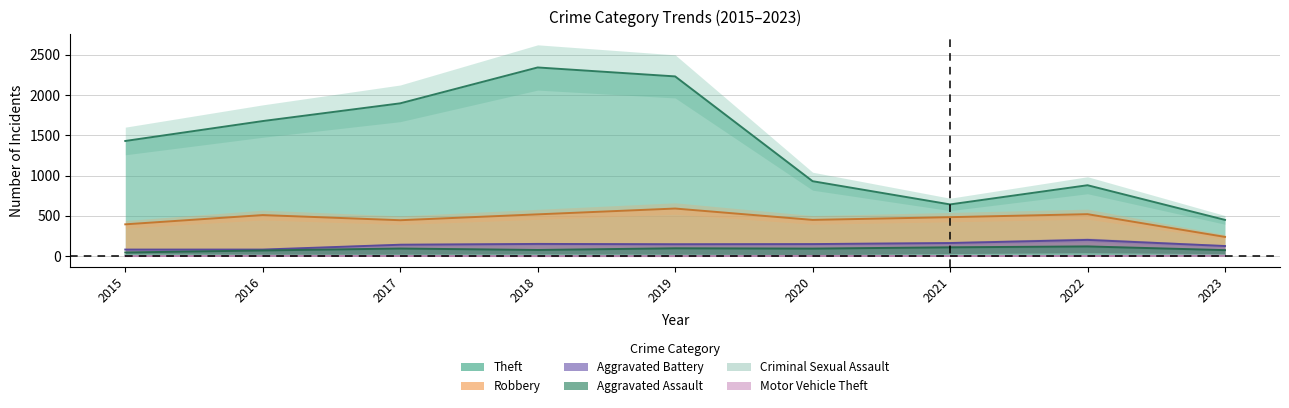

At which category does Criminal Sexual Assault reach its first local valley?

2020